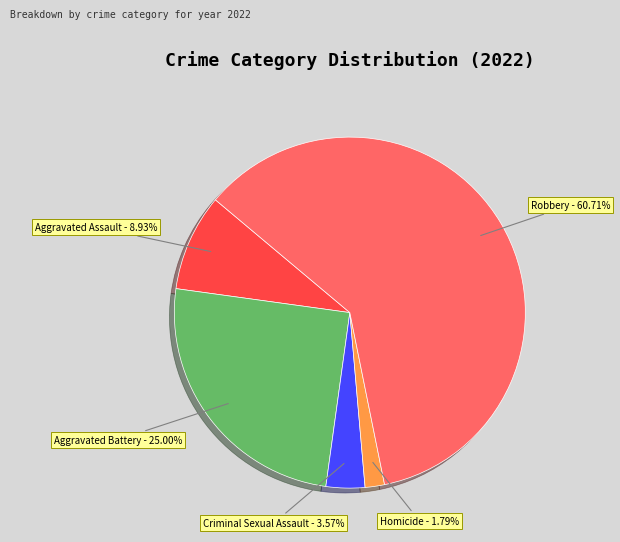

Which category has the biggest portion of the pie?

Robbery